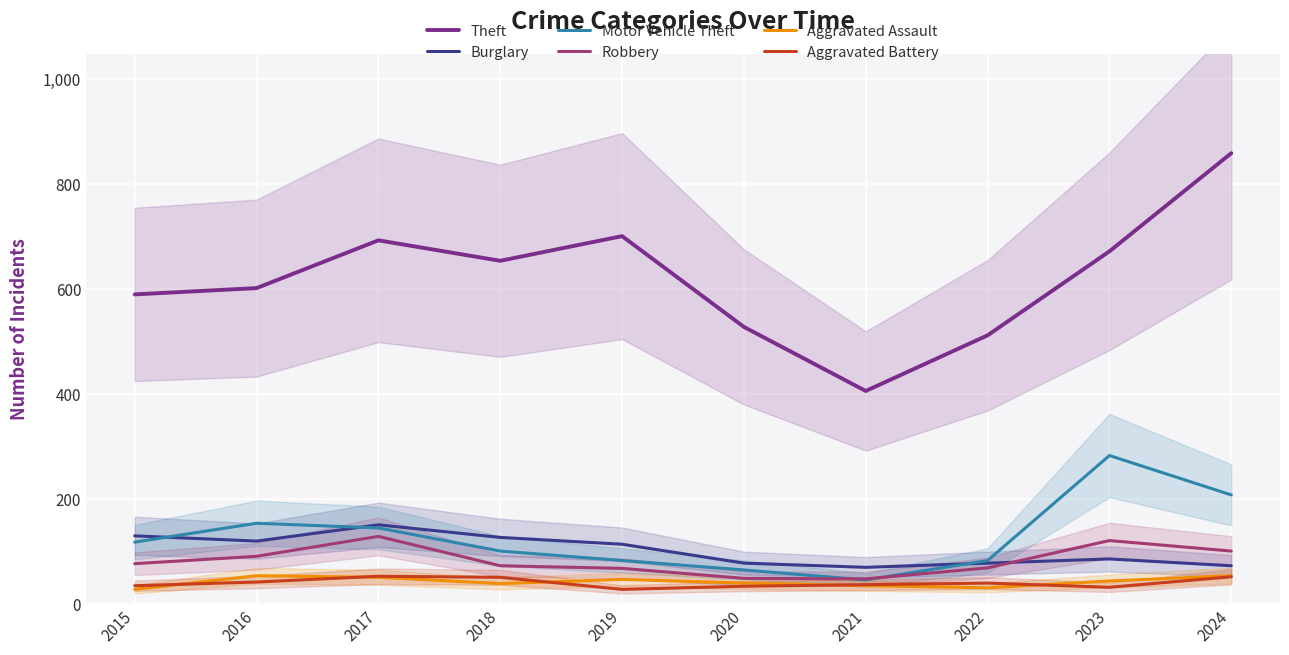

What is the difference between the Theft values at 2015 and 2023?

82